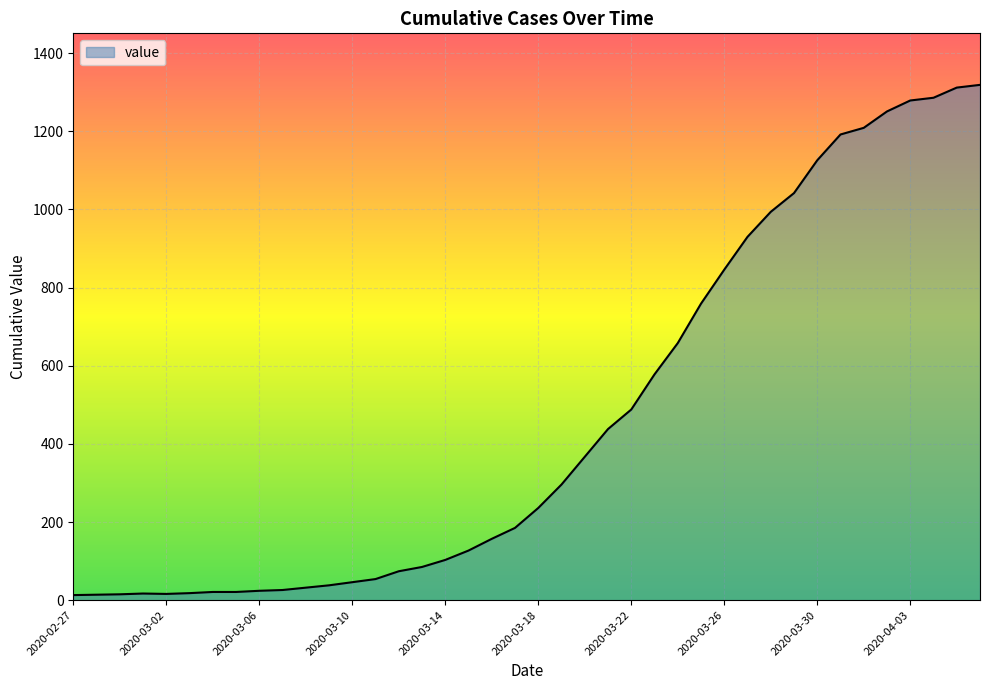

What is the difference between the maximum and minimum values?

1306